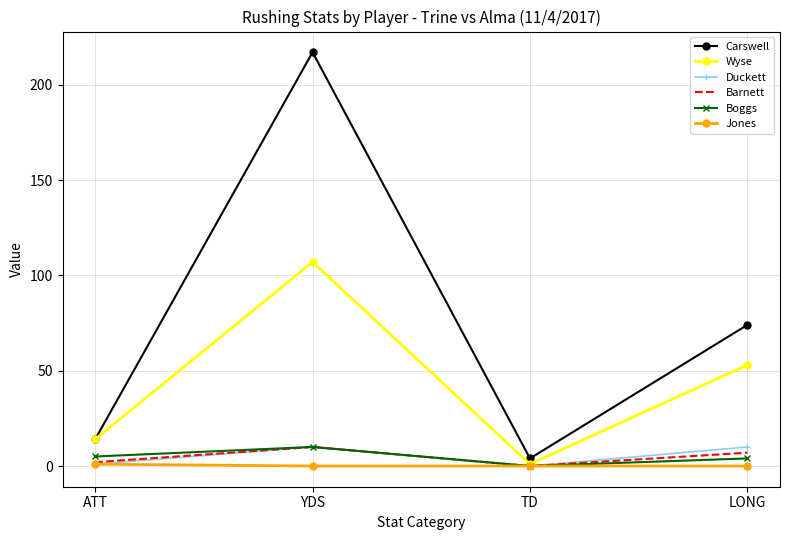

Is the value of Carswell at LONG greater than the value of Barnett at LONG?

Yes